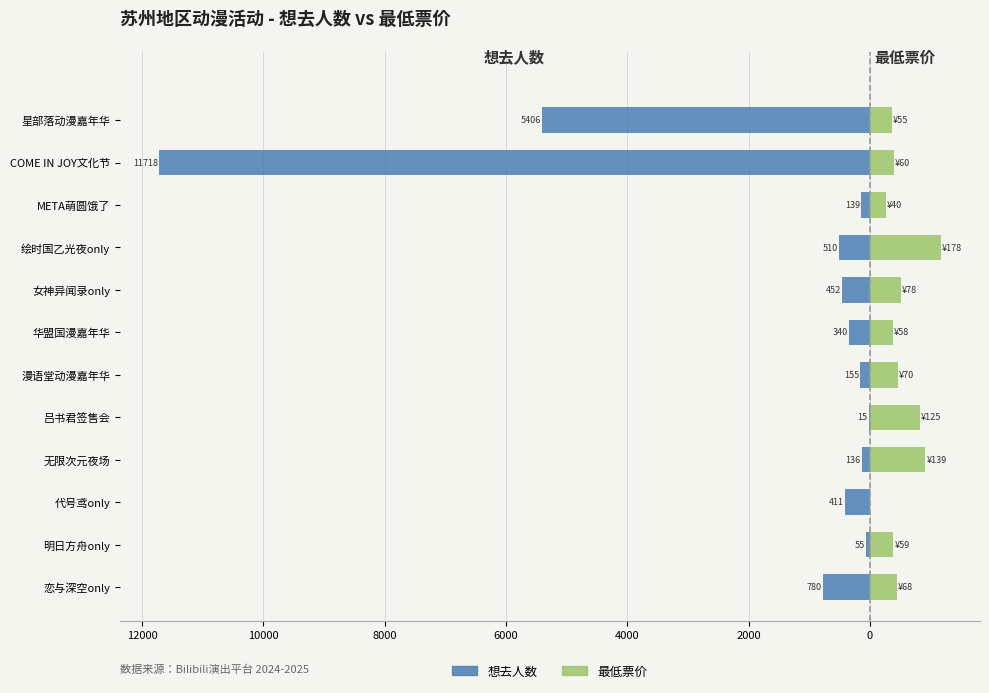

At how many categories does at least one series exceed -9448?

12